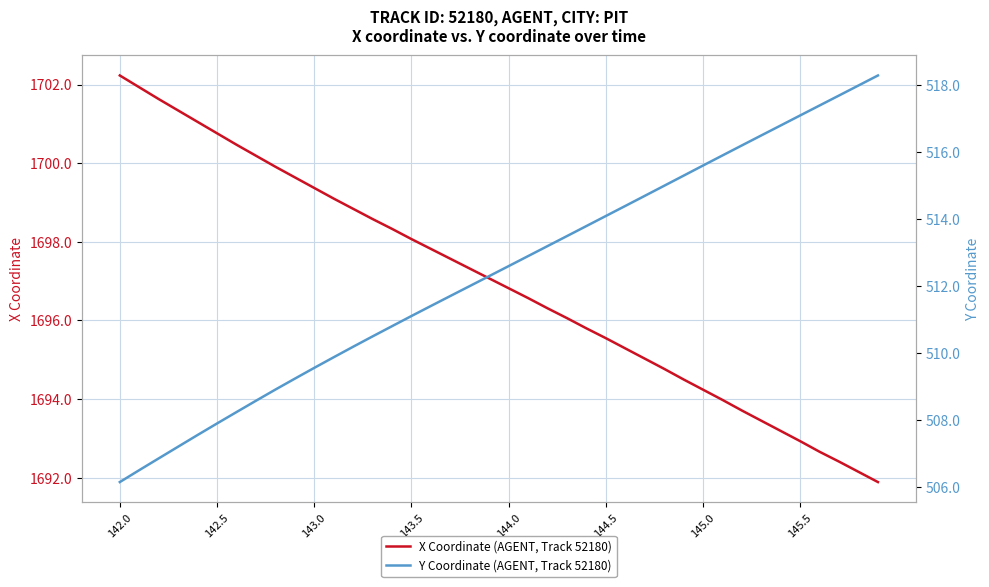

What is the maximum value shown in the chart?

1702.2